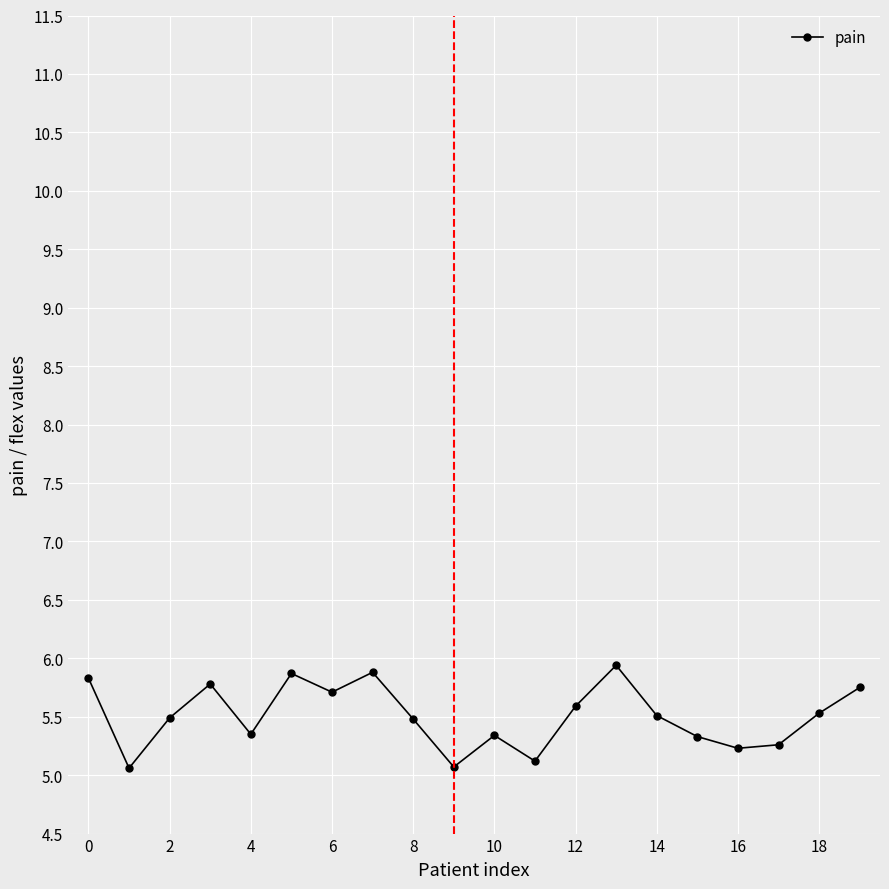

What is the difference between the second highest and minimum values?

0.8